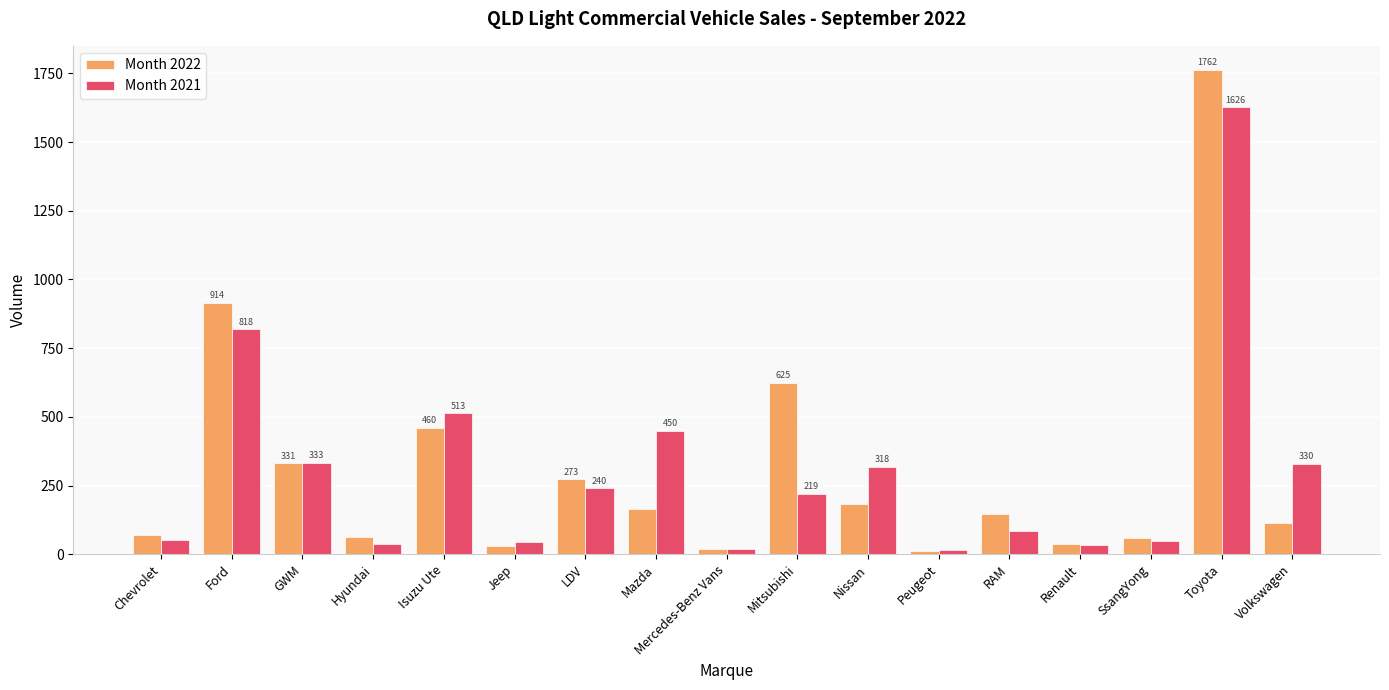

What is the difference between the second highest and minimum values in the Month 2021 series?

802